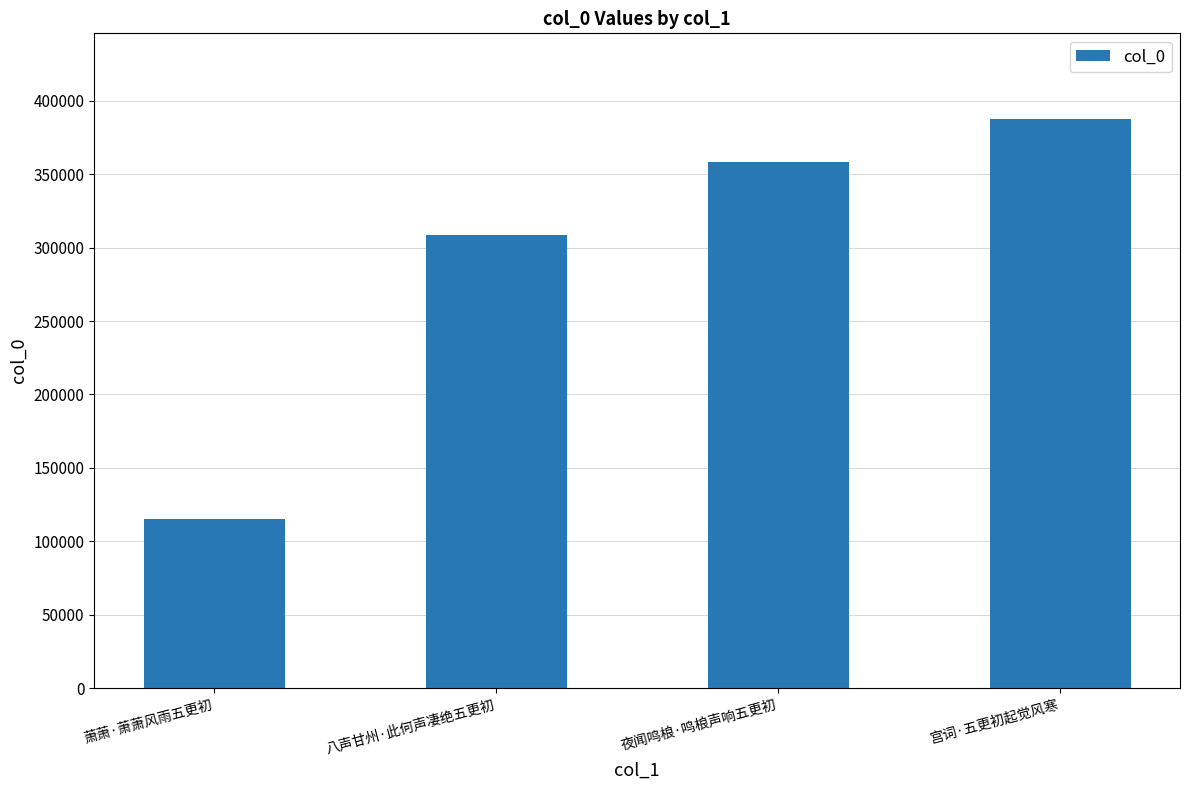

Reading right to left, transcribe all the data shown in this chart.

宫词·五更初起觉风寒=387834	夜闻鸣桹·鸣桹声响五更初=358205	八声甘州·此何声凄绝五更初=308371	萧萧·萧萧风雨五更初=115424